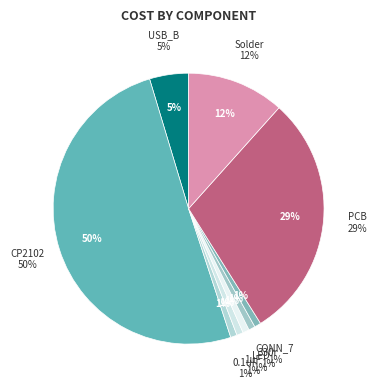

True or false: USB_B accounts for 5% of the total.

True